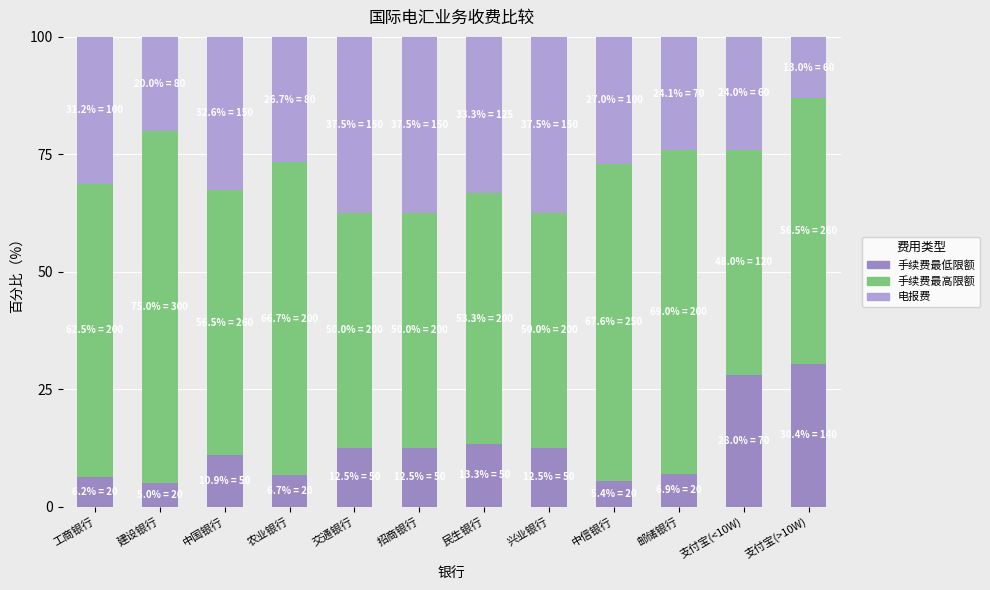

Are the bars grouped side by side (vs. stacked)?

No